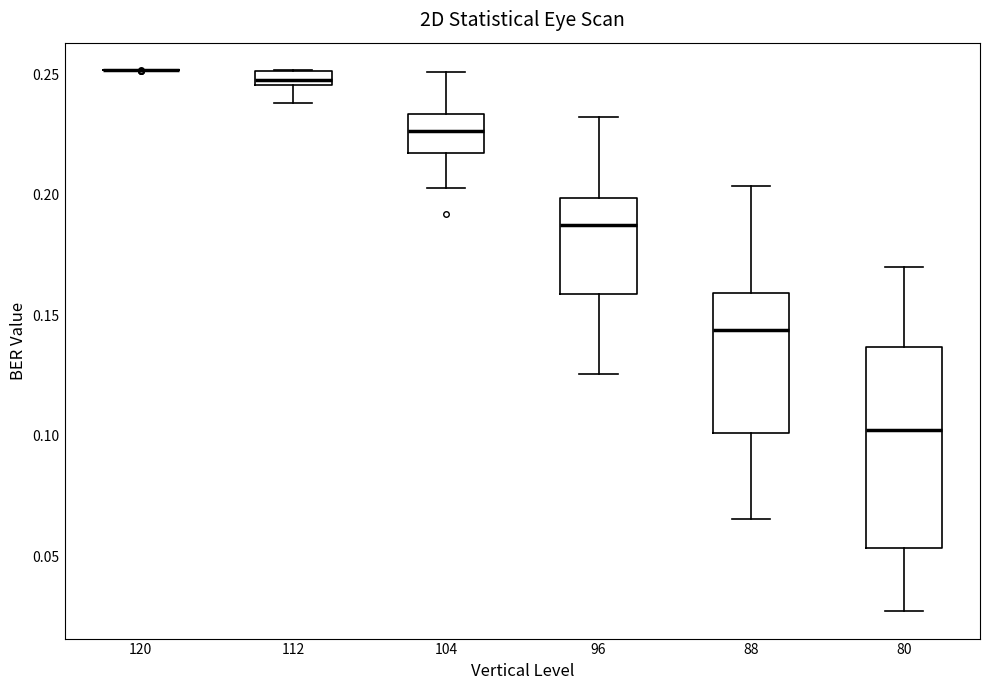

Which box is the tallest, from its lower edge to its upper edge?

80